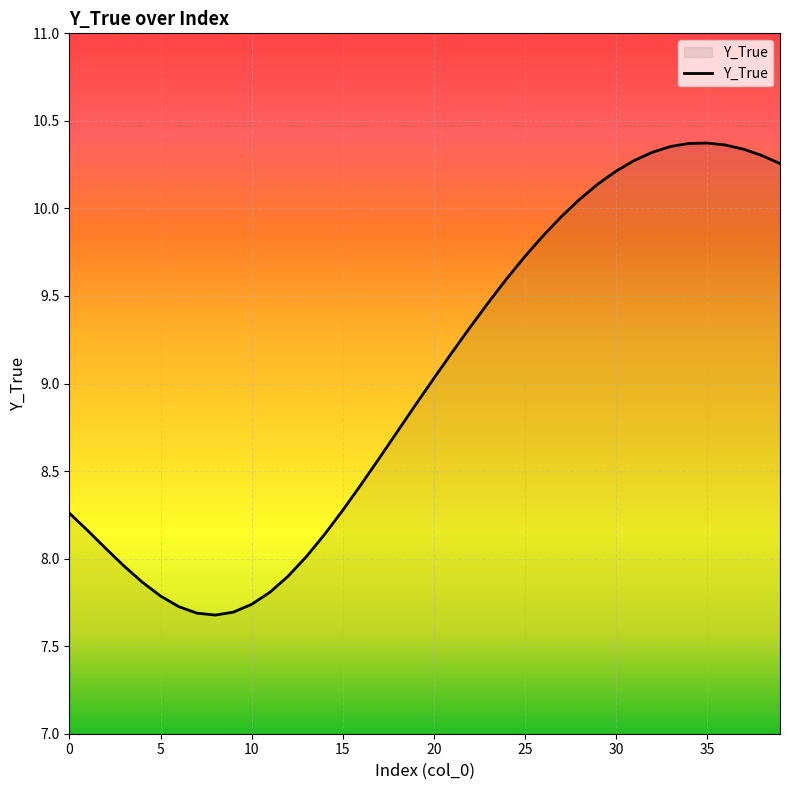

What is the difference between the maximum and minimum values?

2.7